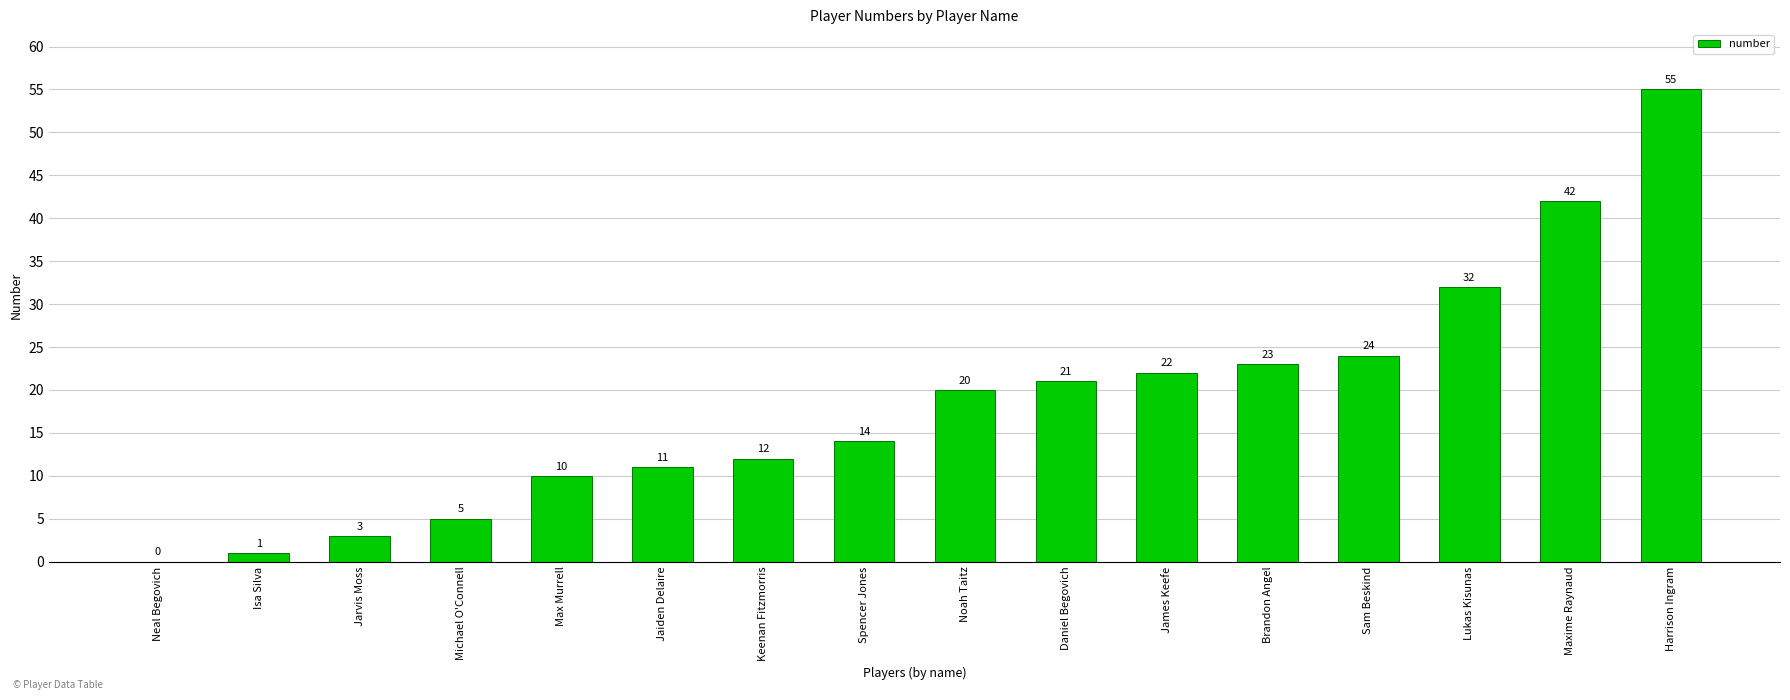

What is the sum of all values?

295